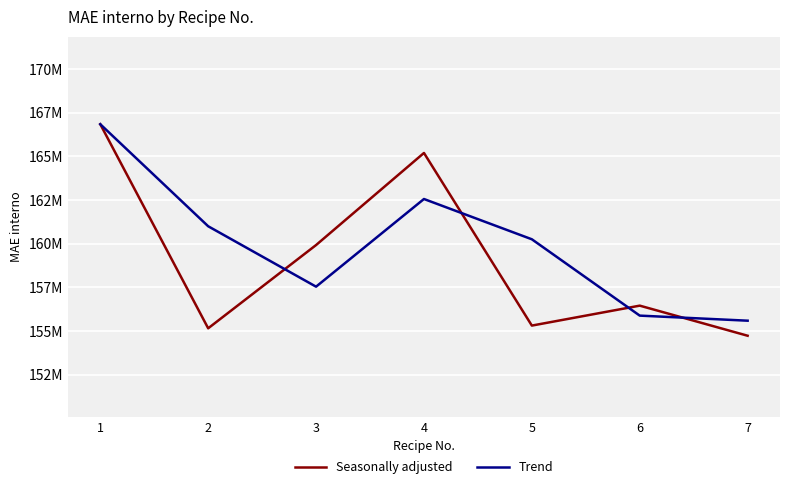

True or false: Trend has a value of 161001817.0 at 2.

True